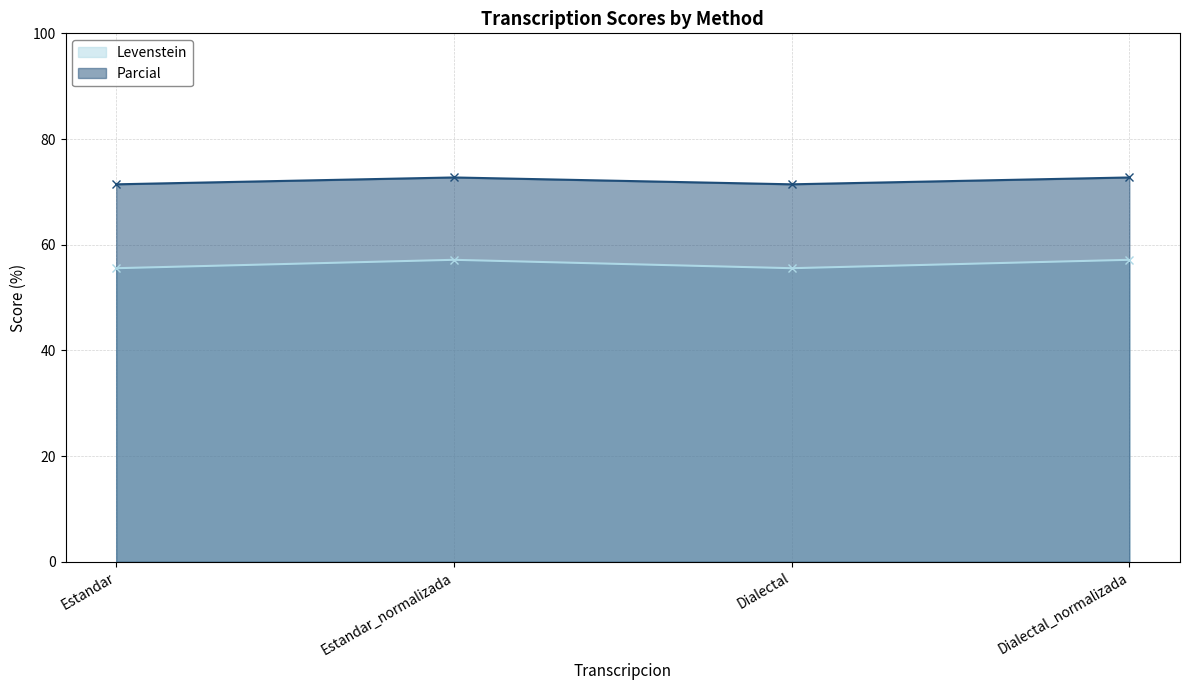

Between Estandar and Dialectal, which series saw the biggest shift?

Levenstein